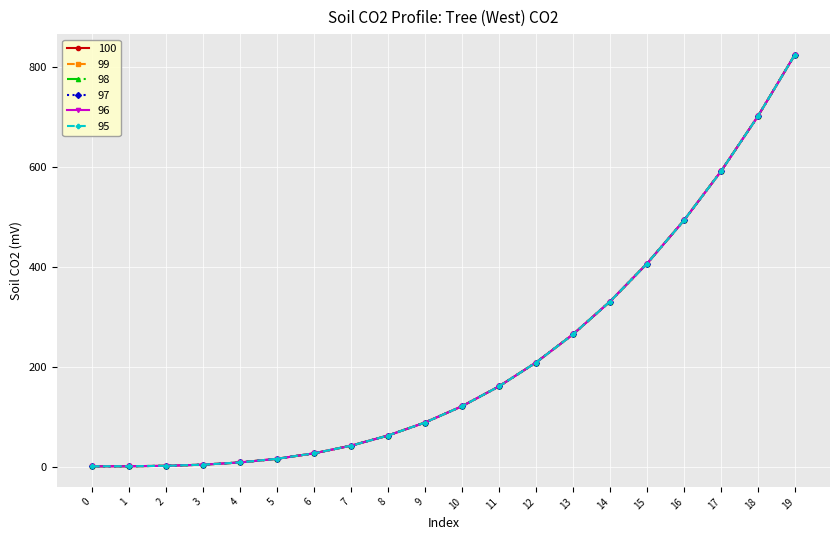

Is this an area chart (filled region under the line)?

No